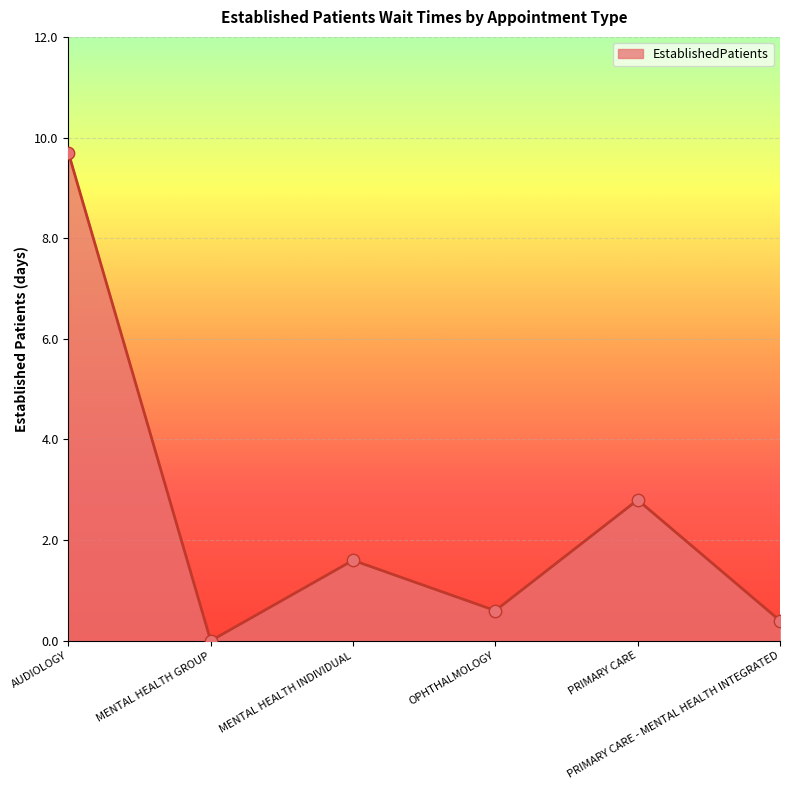

What is the ratio of the value at AUDIOLOGY to the value at MENTAL HEALTH INDIVIDUAL?

6.1